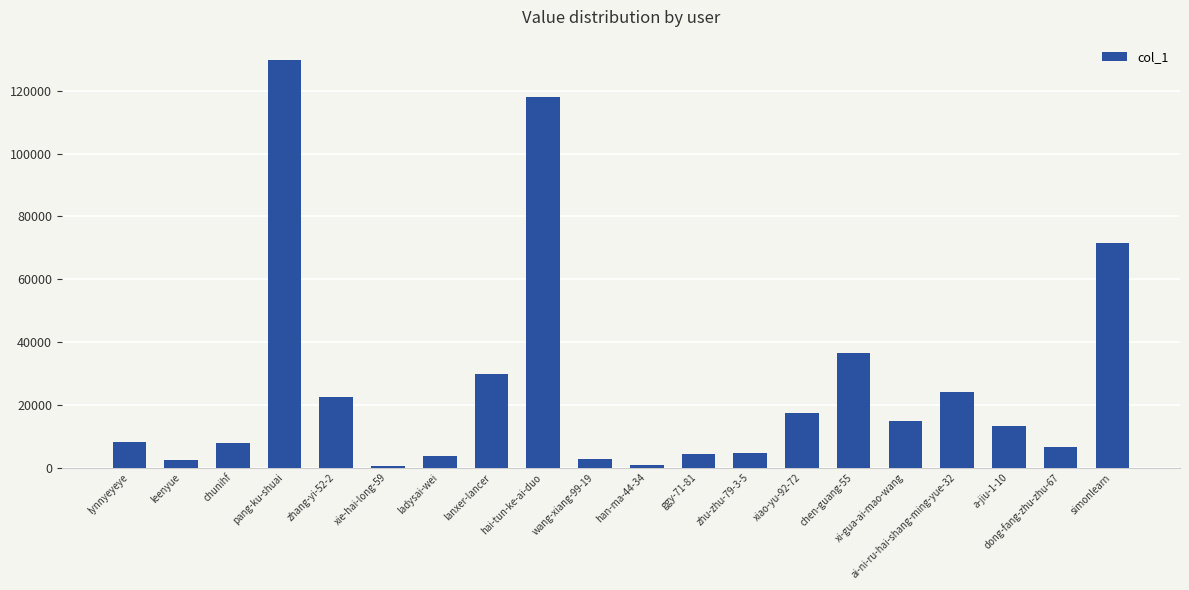

True or false: the data shows 17434 at xiao-yu-92-72.

True